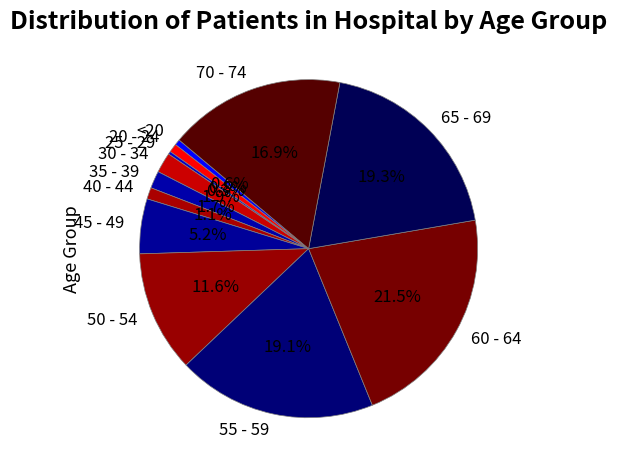

Does 20 - 24 account for over 50% of the chart?

No